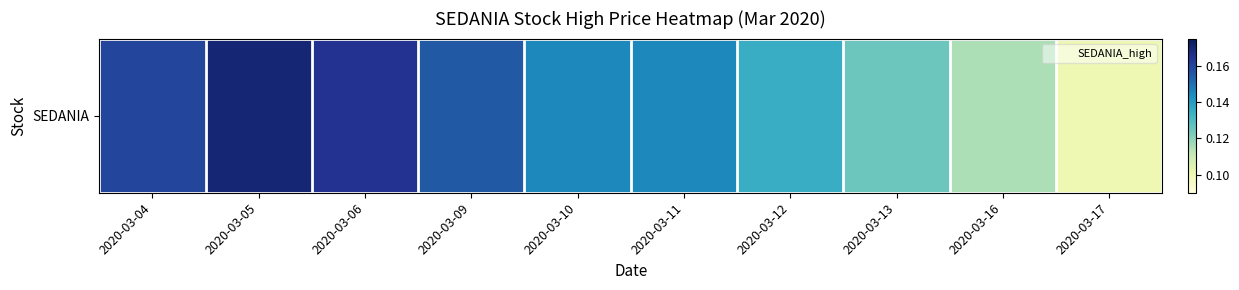

What is the sum of all values?

1.4